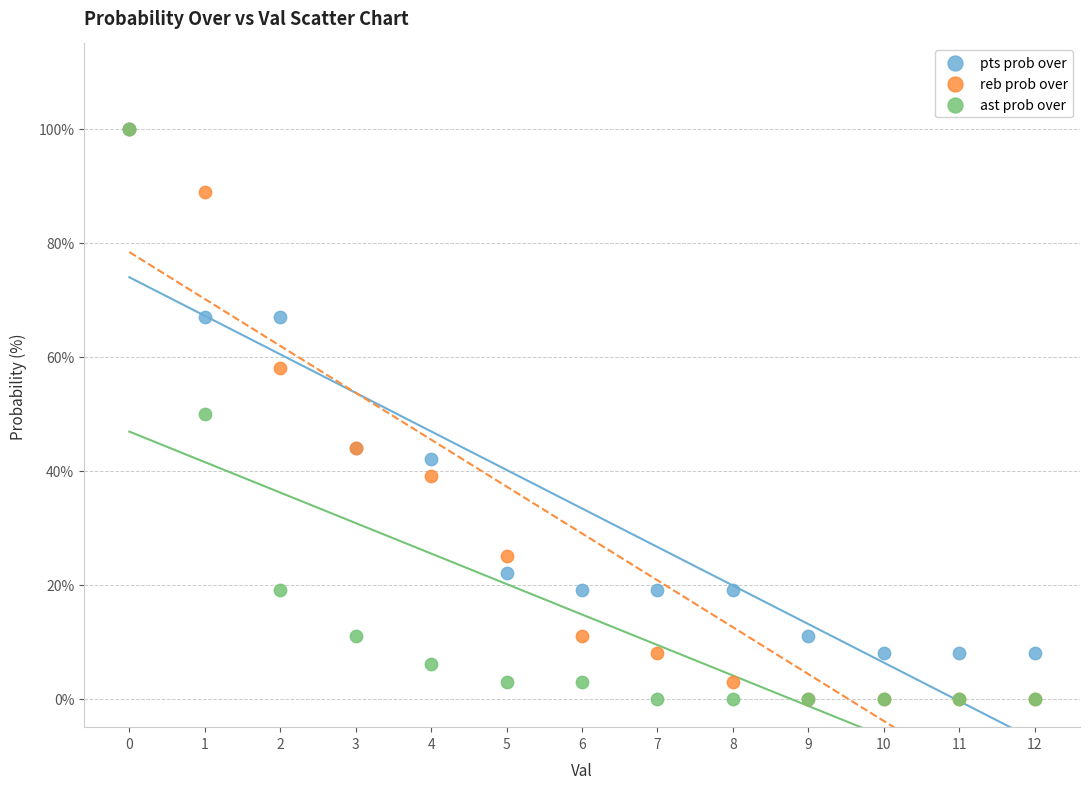

What are all the series names shown in the legend?

pts prob over, reb prob over, ast prob over